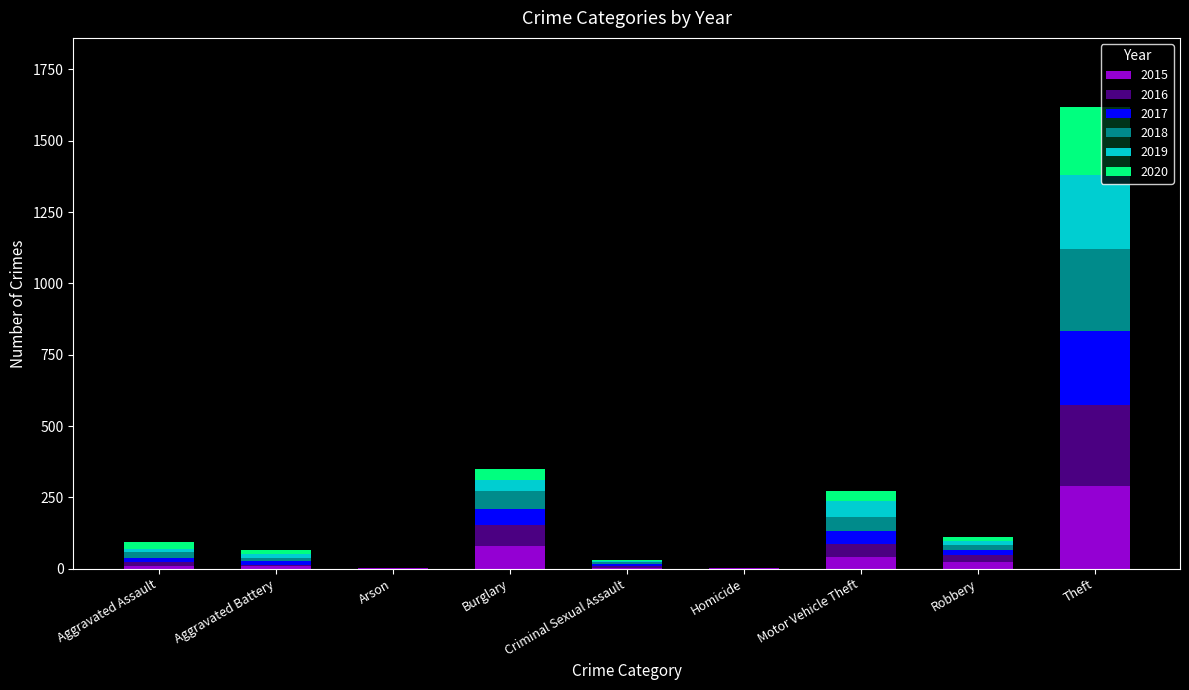

At which category is the sum across all series the highest?

Theft